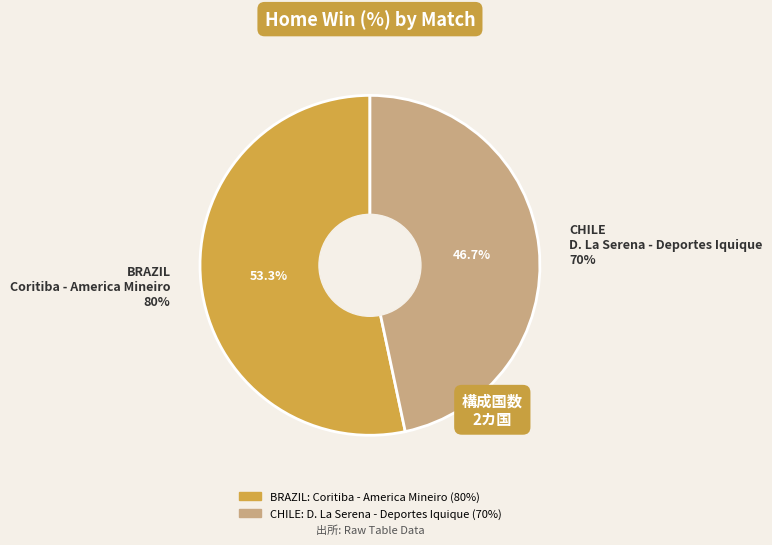

Which slice is the largest?

Coritiba - America Mineiro